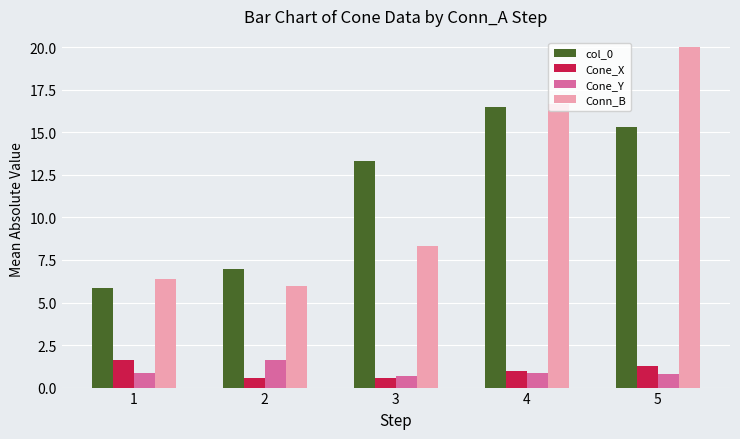

Is it true that Cone_X equals 0.6 at 3?

True